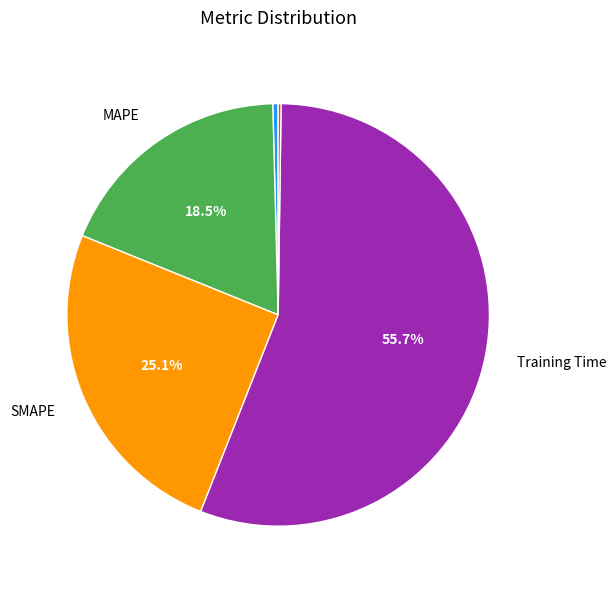

Does any single category account for the majority?

Yes